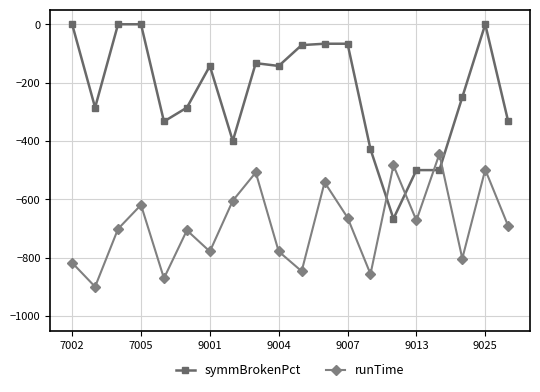

What is the value of the runTime point at the 19th from the left?

-498.4